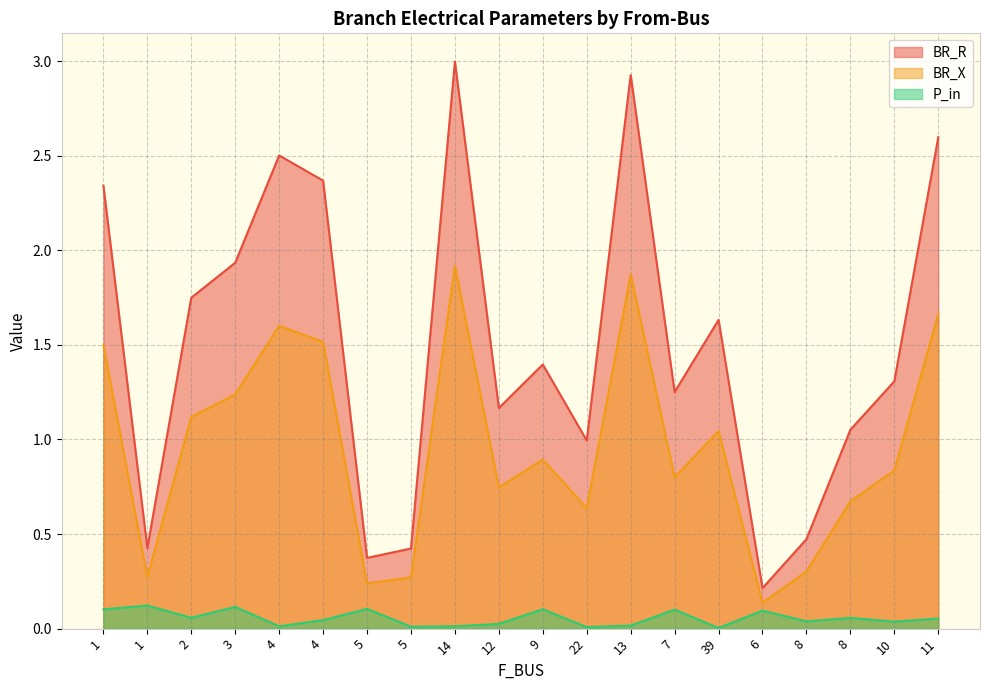

Is the value of P_in at 8 greater than the value of BR_X at 13?

No